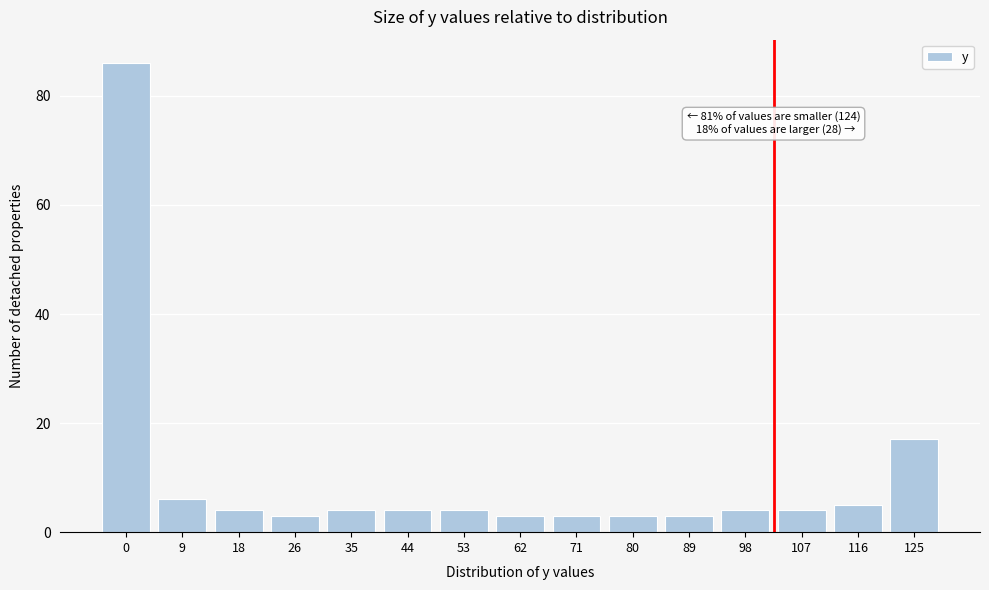

Reading left to right, what are all the values shown in this chart?

0=86	9=6	18=4	26=3	35=4	44=4	53=4	62=3	71=3	80=3	89=3	98=4	107=4	116=5	125=17